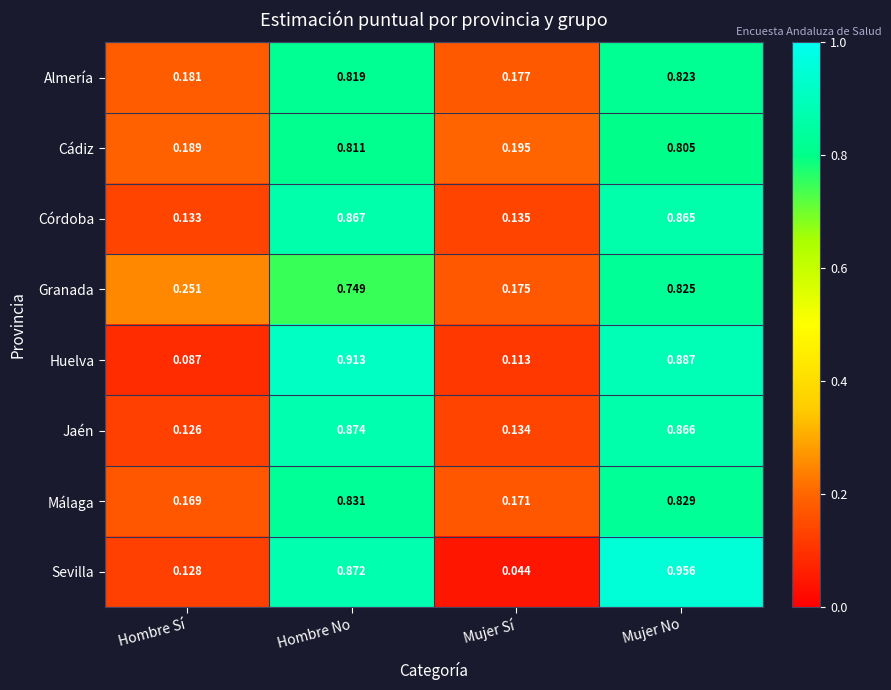

List the series in order of their peak value, highest first.

Sevilla, Huelva, Jaén, Córdoba, Málaga, Granada, Almería, Cádiz